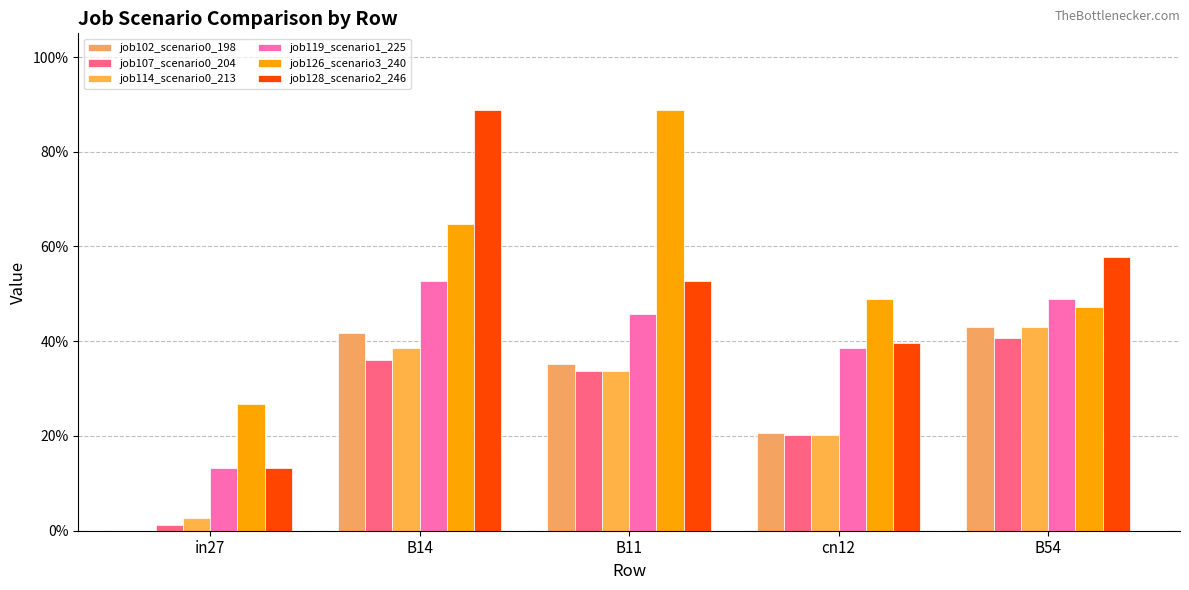

What is the label of the 2nd bar from the left?

B14